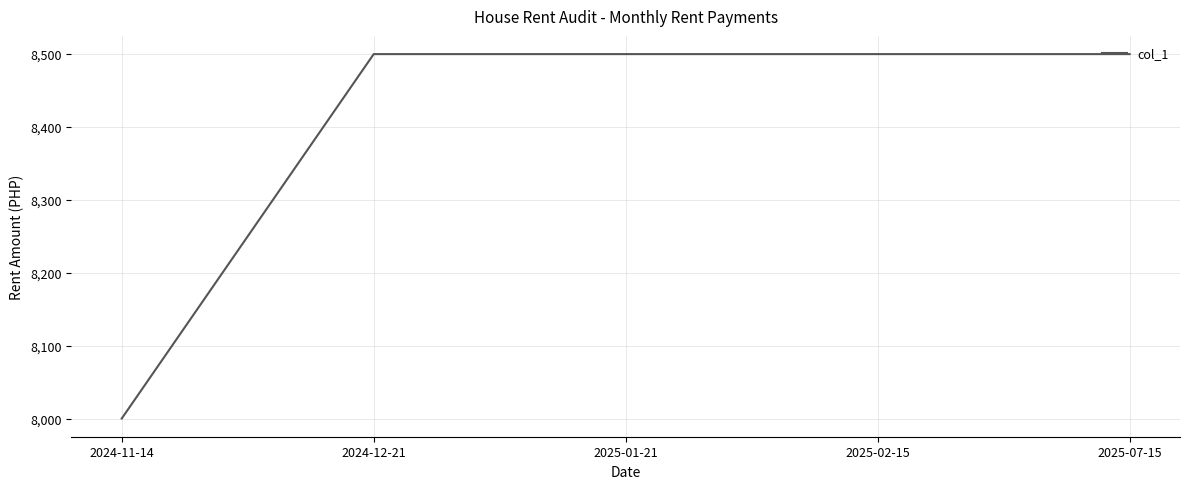

Approximately how many times larger is the value at 2025-02-15 compared to 2024-11-14?

1.1